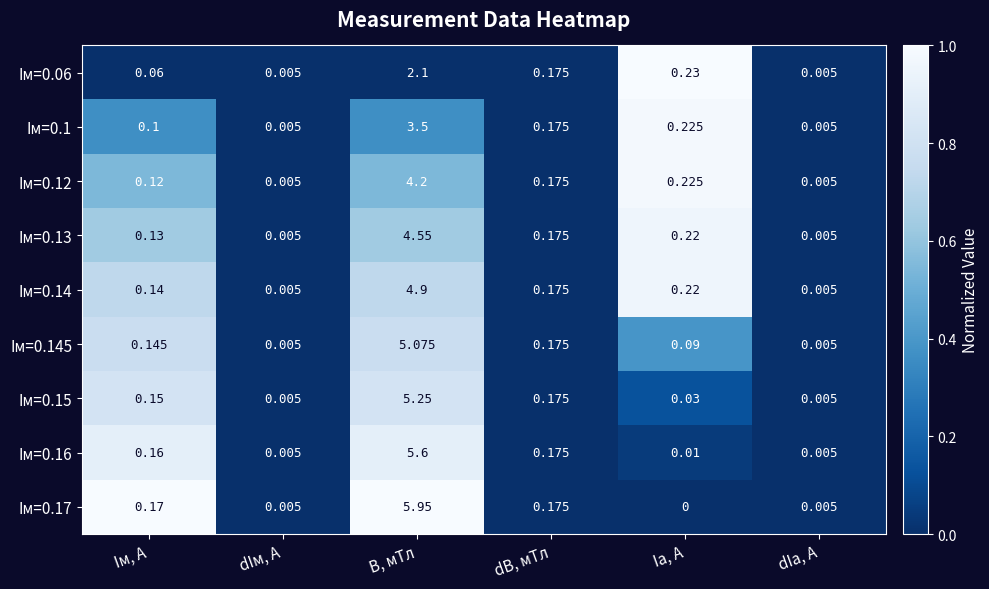

At which category is the sum across all series the highest?

B, мТл